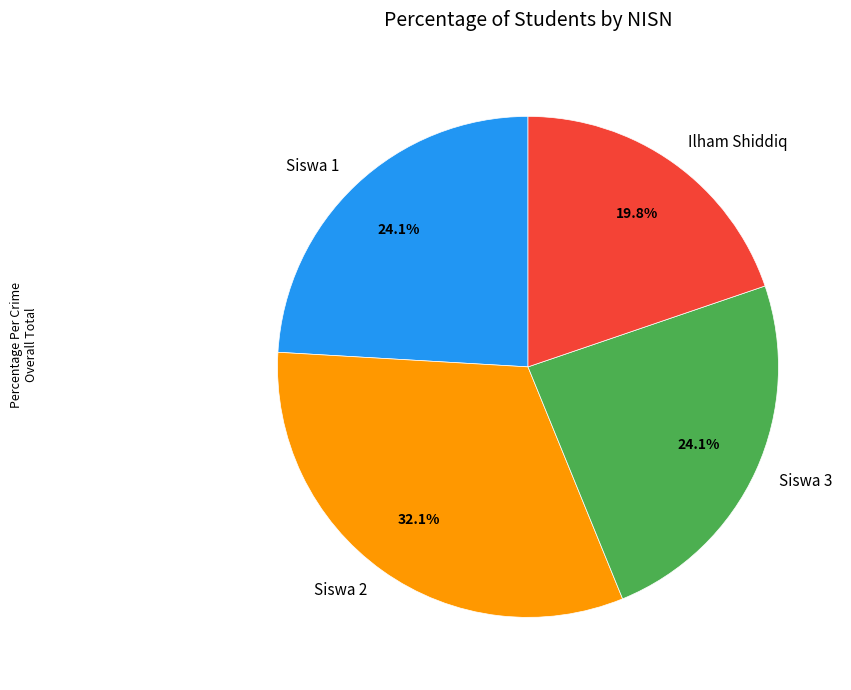

To the nearest percent, what is the combined percentage of Ilham Shiddiq and Siswa 3?

44%